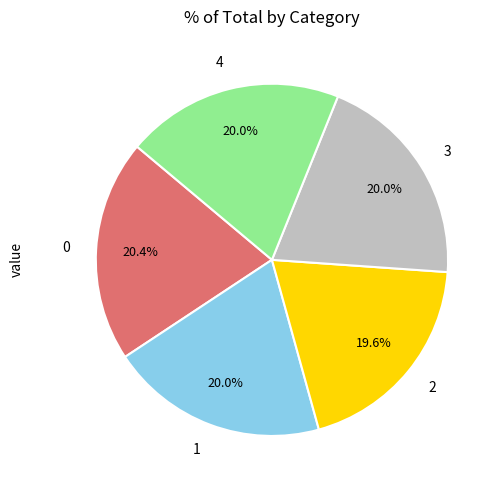

How many slices are in this pie chart?

5